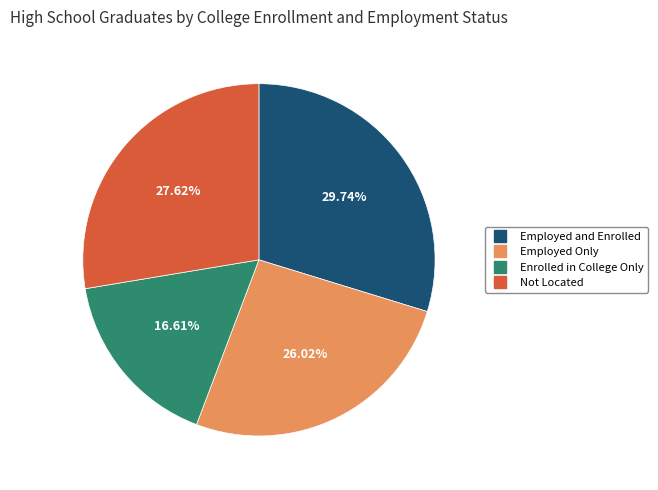

To the nearest percent, what is the difference between the largest and smallest slice percentages?

13%